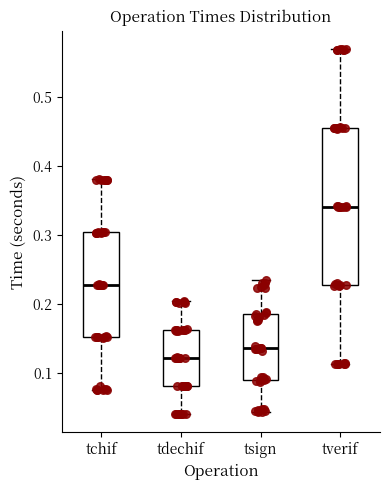

Which box is the tallest, from its lower edge to its upper edge?

tverif